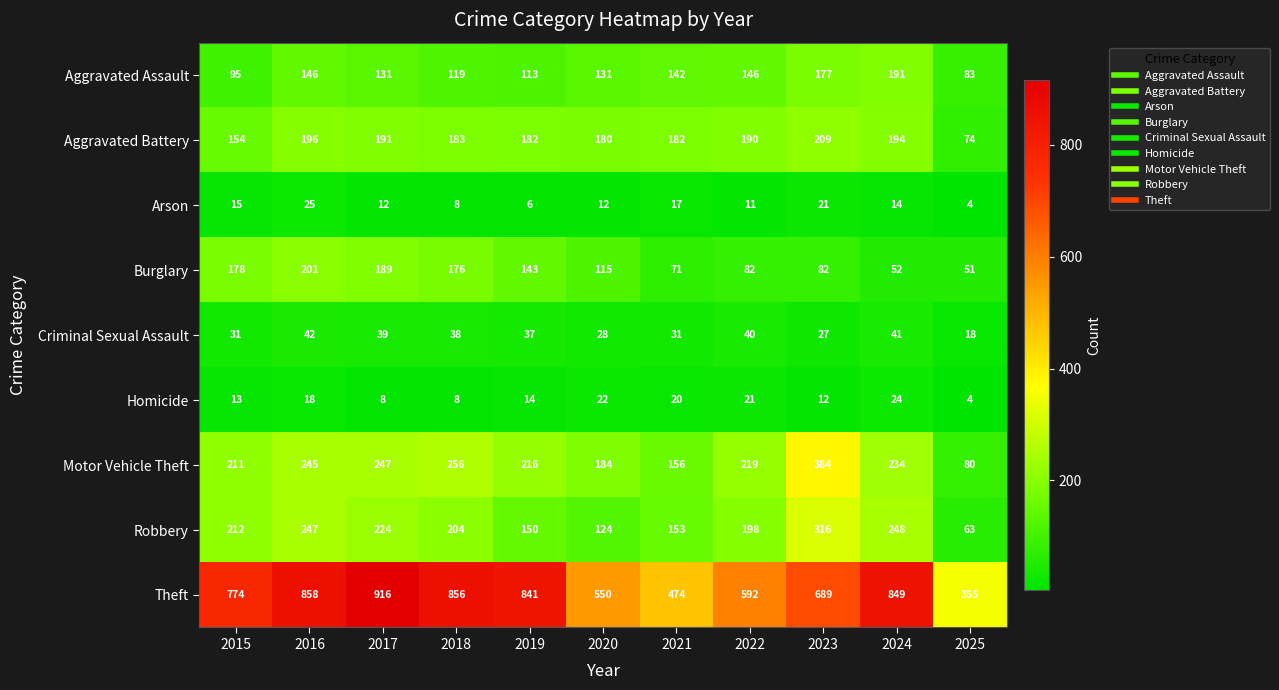

Which label corresponds to the largest value in the chart?

2017